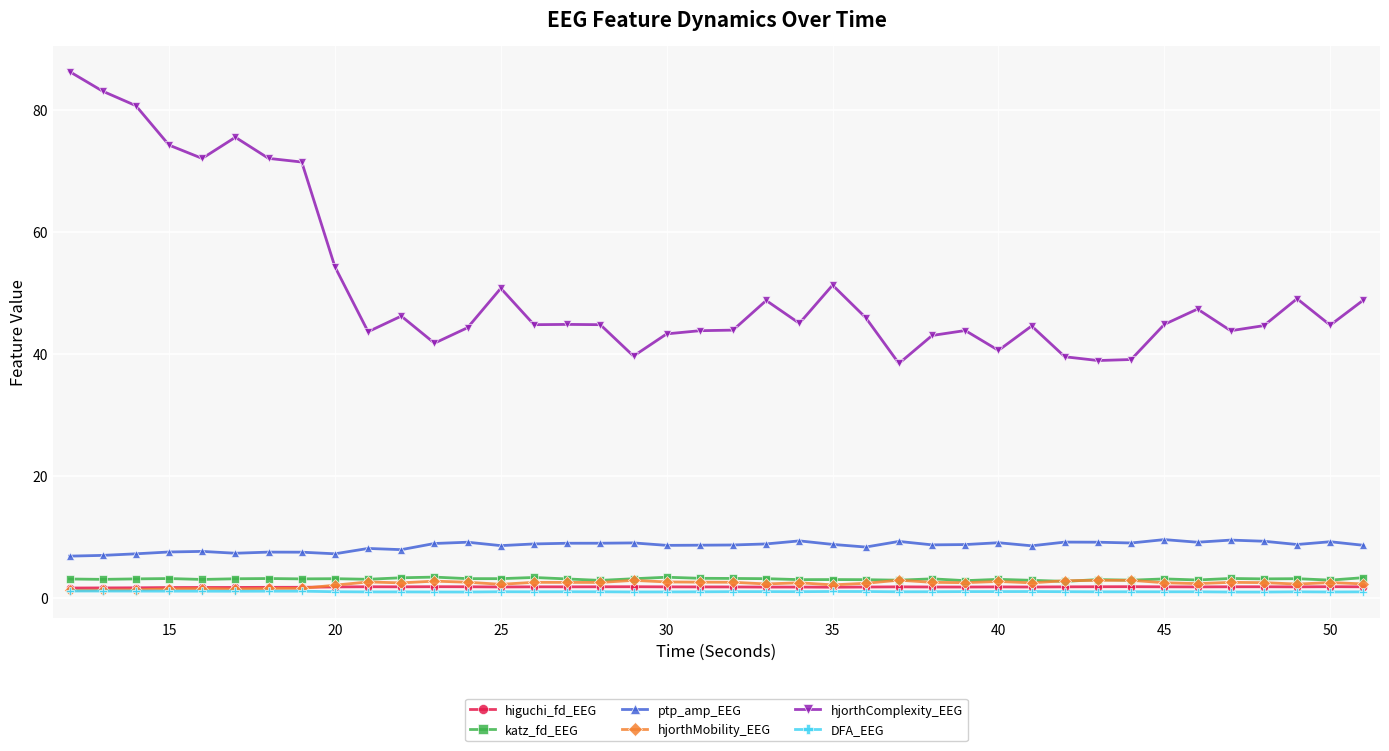

True or false: higuchi_fd_EEG has more than 0 interior local peaks.

True